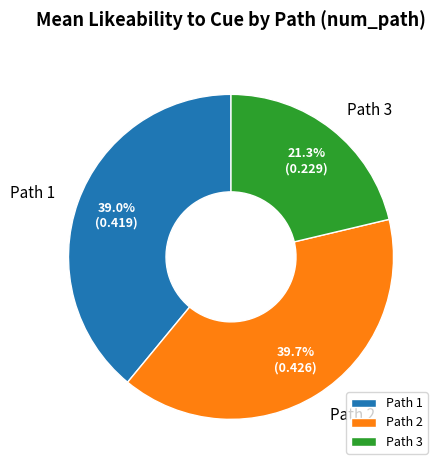

Is the sum of Path 1 and Path 3 greater than half?

Yes